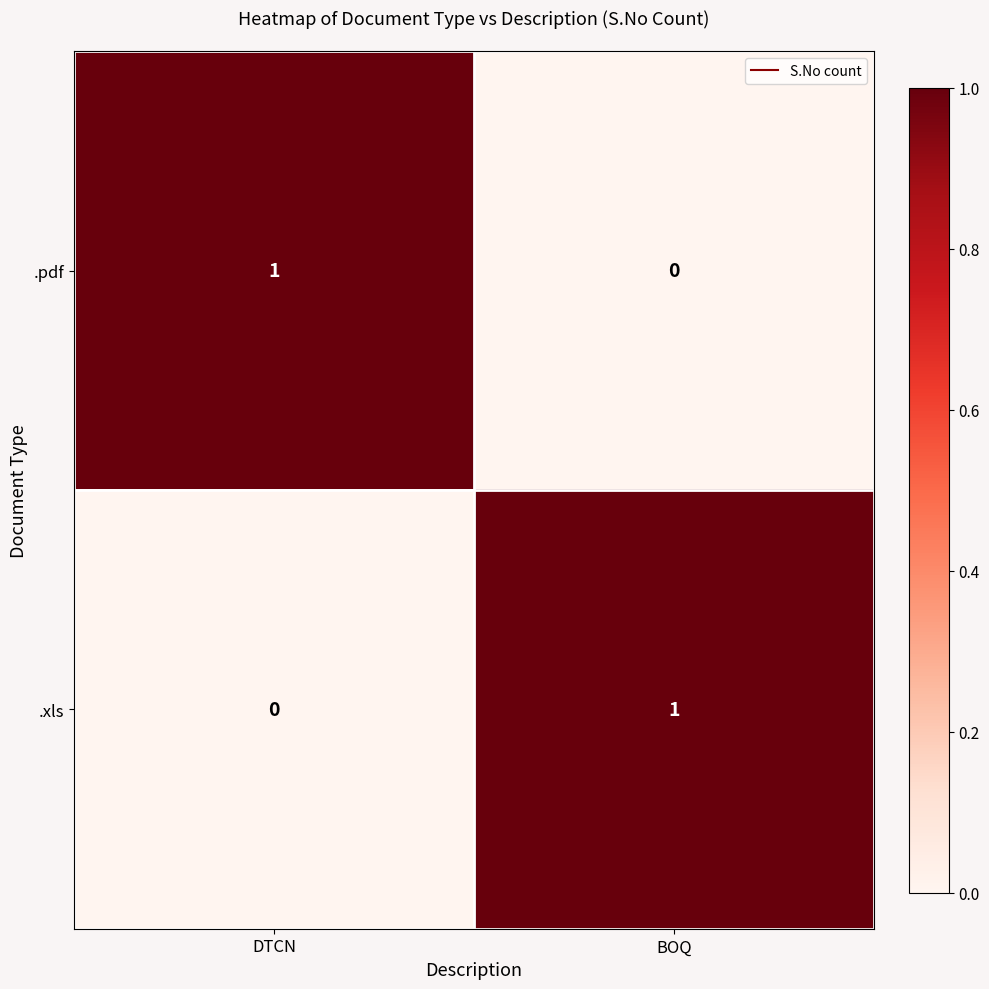

At BOQ, list the series in order from largest to smallest.

.xls, .pdf